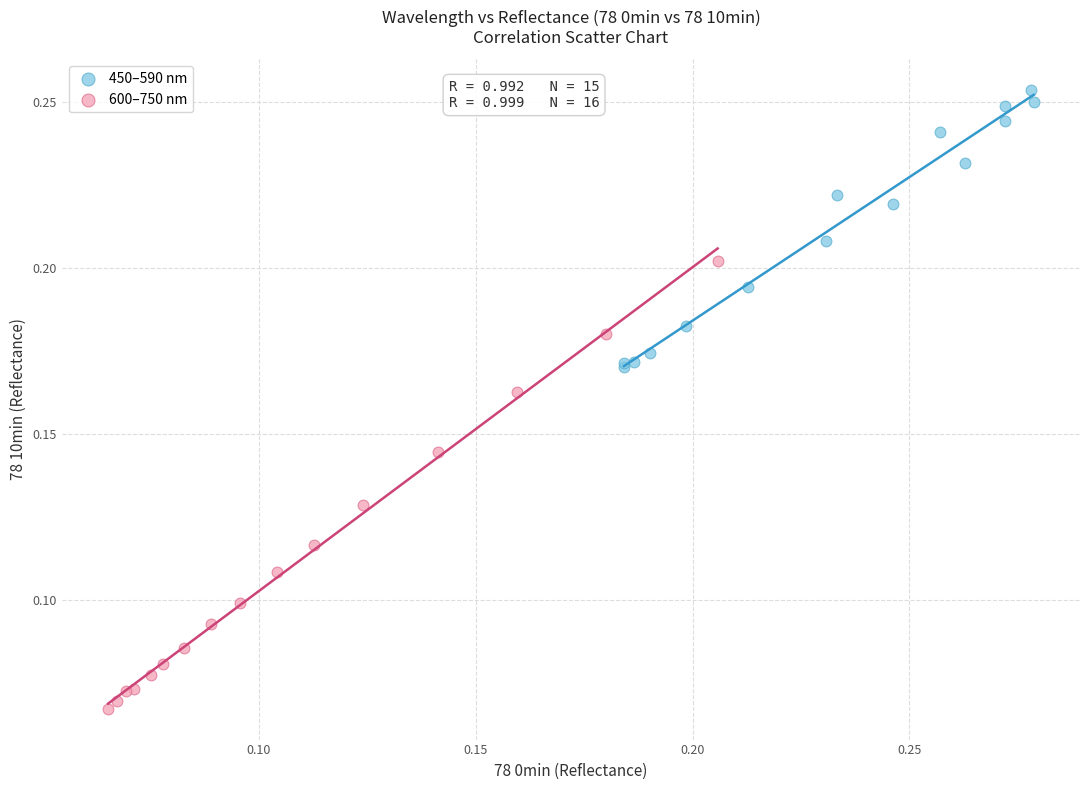

What are all the series names shown in the legend?

450–590 nm, 600–750 nm